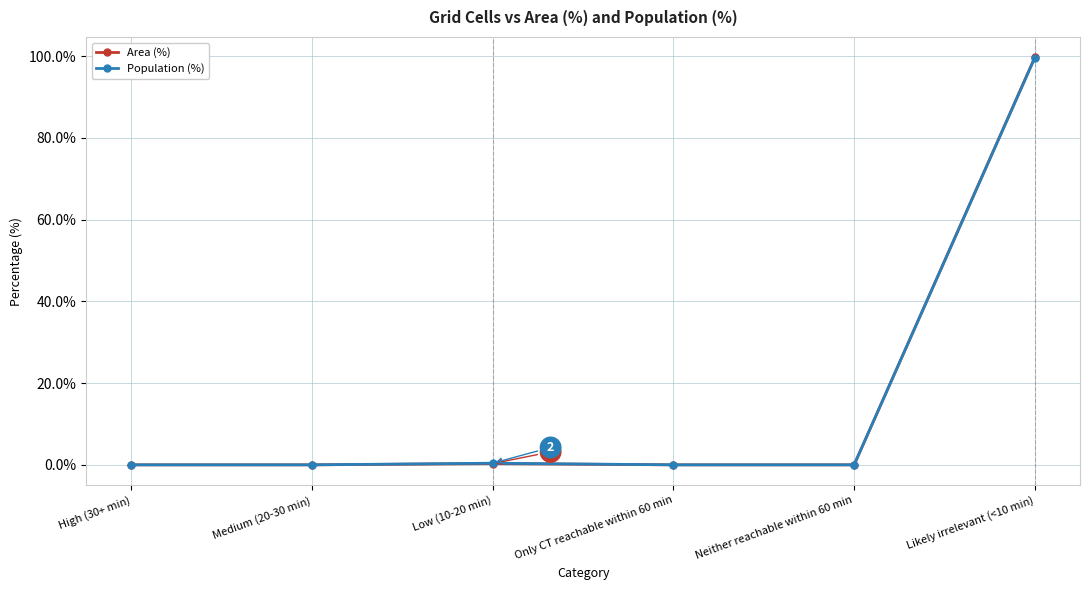

The value of Area (%) at High (30+ min) is -31.6. True or false?

False